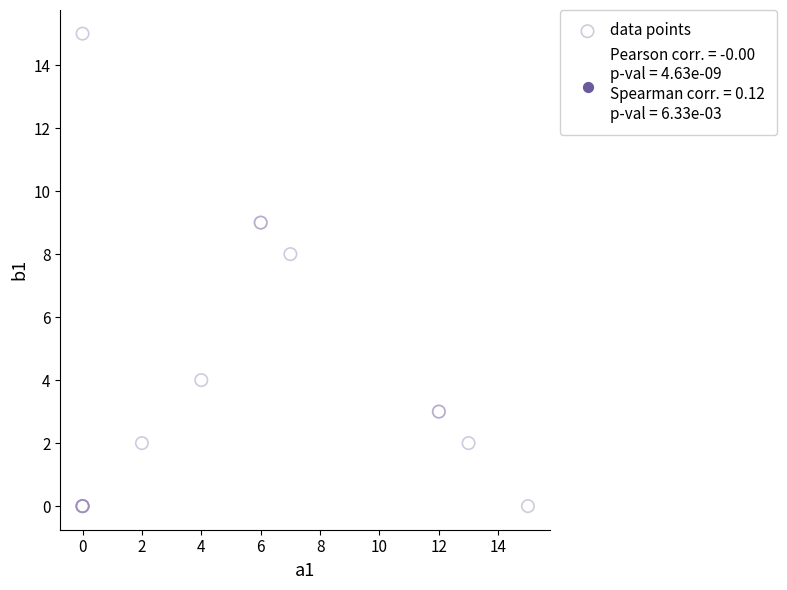

What Y value in the scatter plot is closest to 7?

8